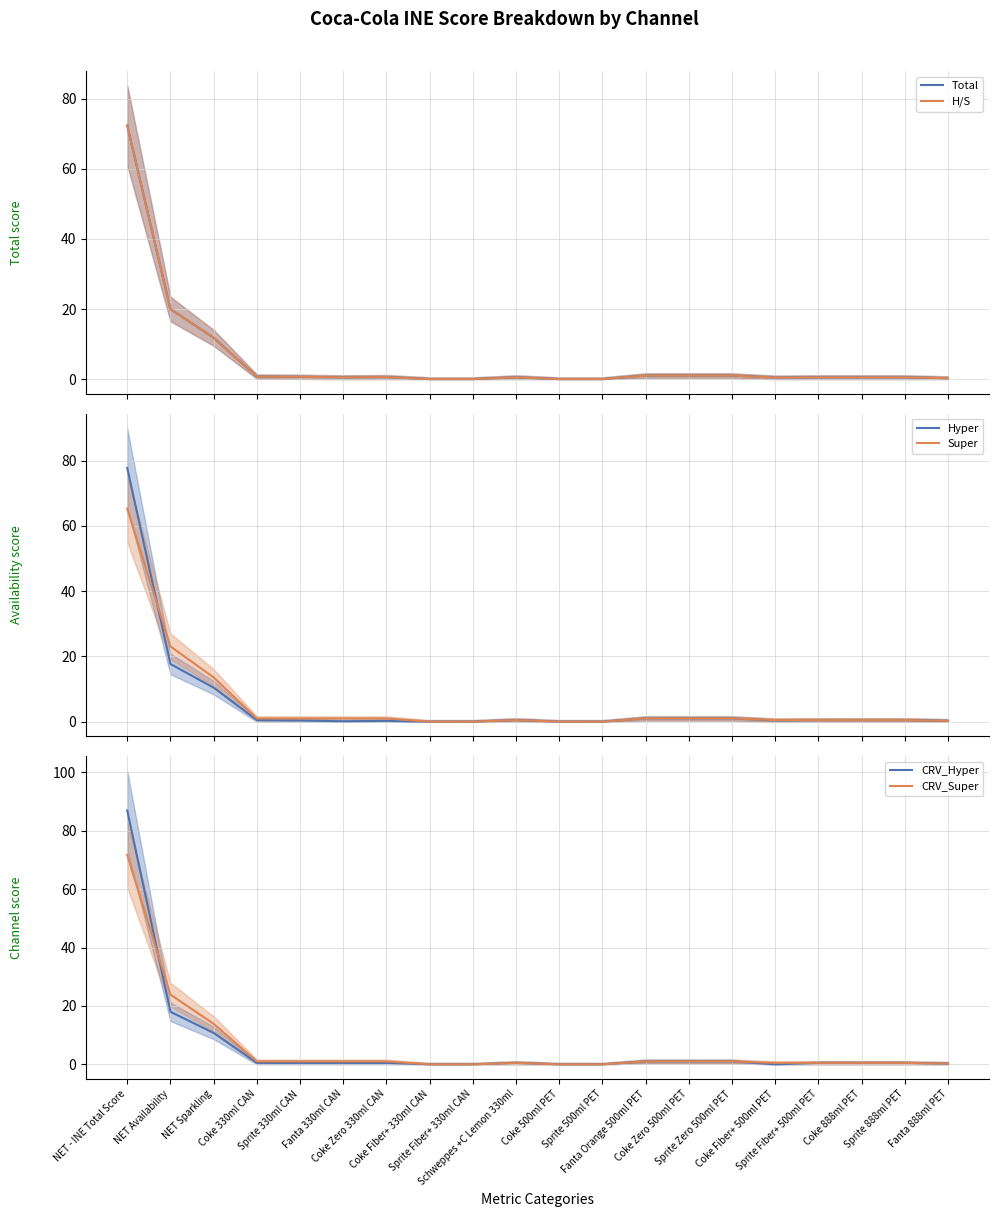

Does the chart display data point markers on the line(s)?

No